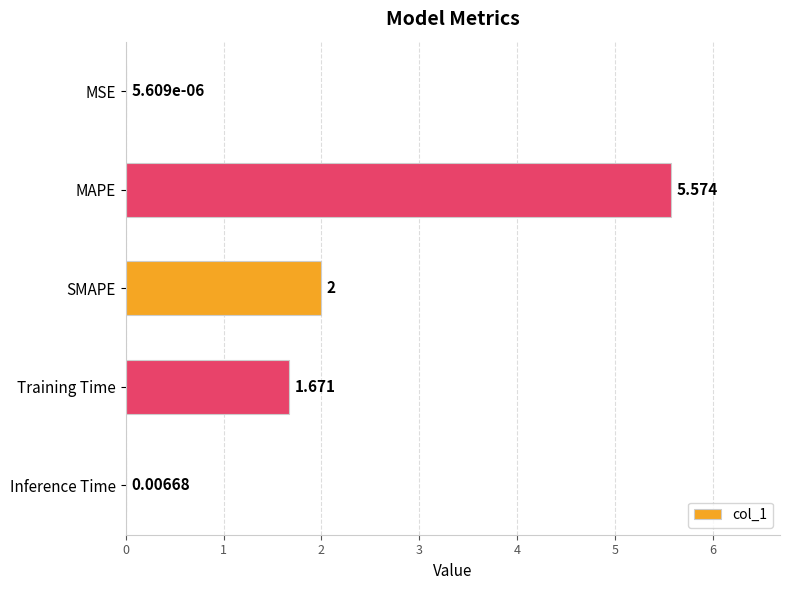

At which category does the chart reach its peak across all series?

MAPE